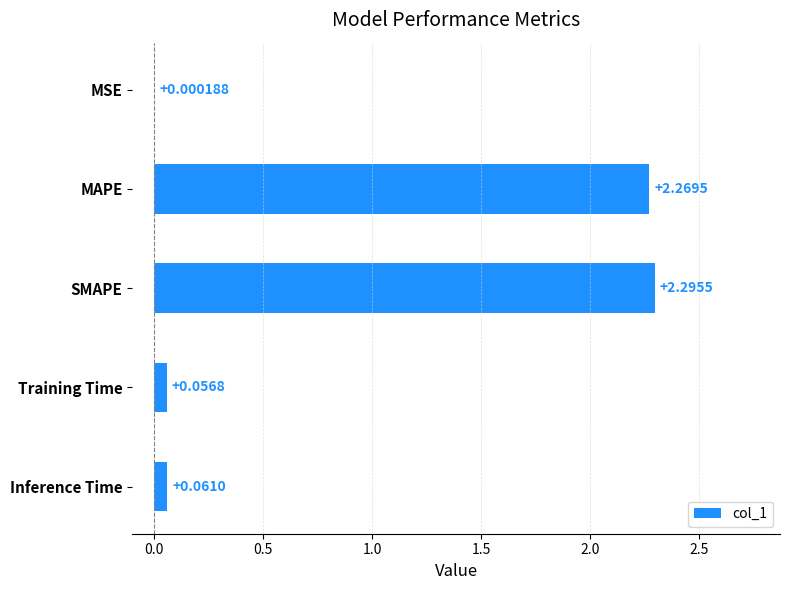

What is the change in value from MAPE to Inference Time?

-2.2